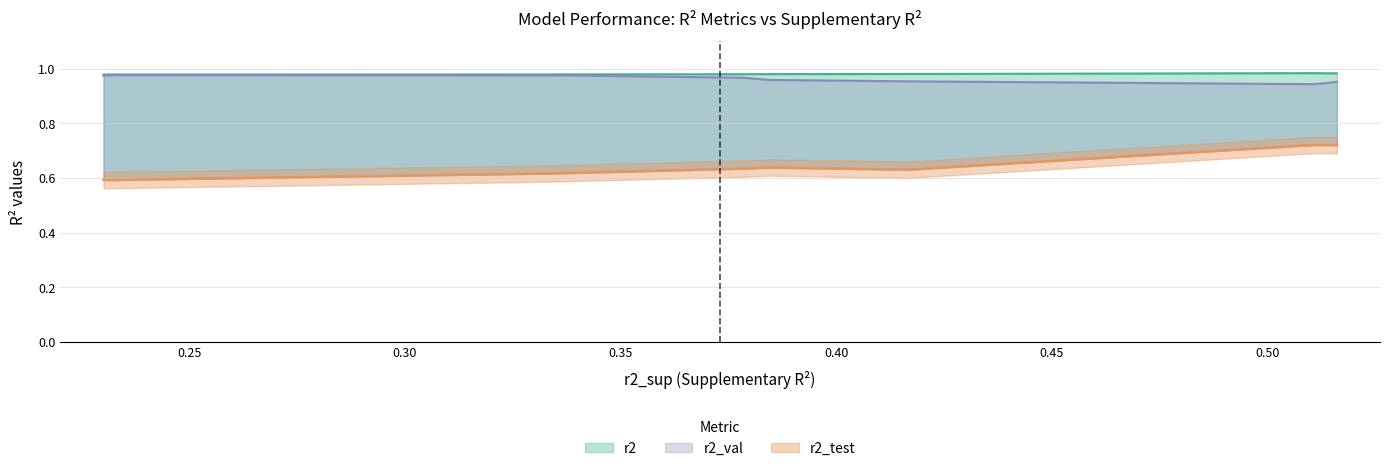

Reading right to left, extract all data points from this chart.

r2: model_4_31_0=1.0	model_4_31_1=1.0	model_4_31_2=1.0	model_4_31_3=1.0	model_4_31_4=1.0	model_4_31_5=1.0	model_4_31_6=1.0	model_4_31_9=1.0	model_4_31_8=1.0	model_4_31_7=1.0
r2_test: model_4_31_0=0.6	model_4_31_1=0.6	model_4_31_2=0.6	model_4_31_3=0.6	model_4_31_4=0.6	model_4_31_5=0.6	model_4_31_6=0.6	model_4_31_9=0.7	model_4_31_8=0.7	model_4_31_7=0.7
r2_val: model_4_31_0=1.0	model_4_31_1=1.0	model_4_31_2=1.0	model_4_31_3=1.0	model_4_31_4=1.0	model_4_31_5=1.0	model_4_31_6=1.0	model_4_31_9=0.9	model_4_31_8=0.9	model_4_31_7=1.0
r2_sup: model_4_31_0=0.2	model_4_31_1=0.2	model_4_31_2=0.3	model_4_31_3=0.3	model_4_31_4=0.4	model_4_31_5=0.4	model_4_31_6=0.4	model_4_31_9=0.5	model_4_31_8=0.5	model_4_31_7=0.5